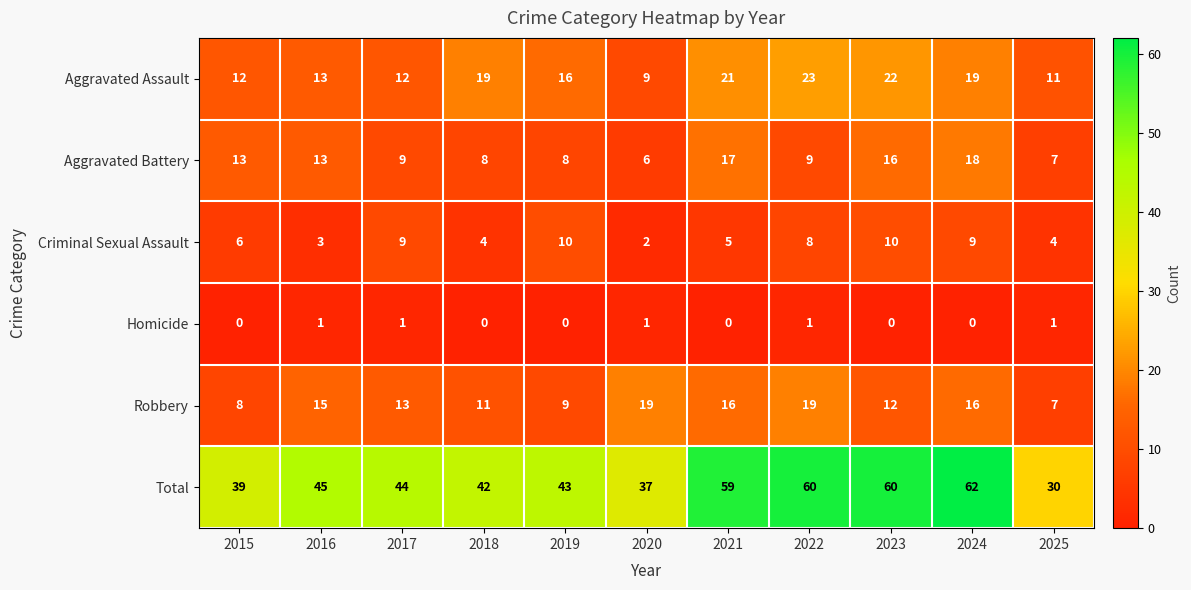

What is the difference between the maximum and minimum values in the Total series?

32